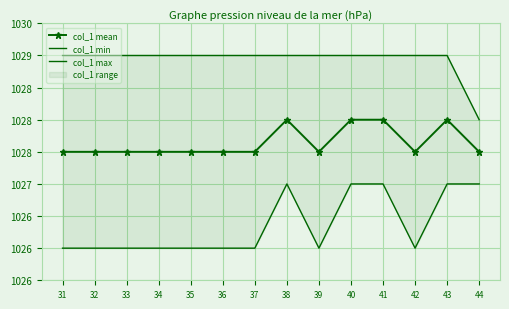

Which series has the largest total across all categories?

col_1 max